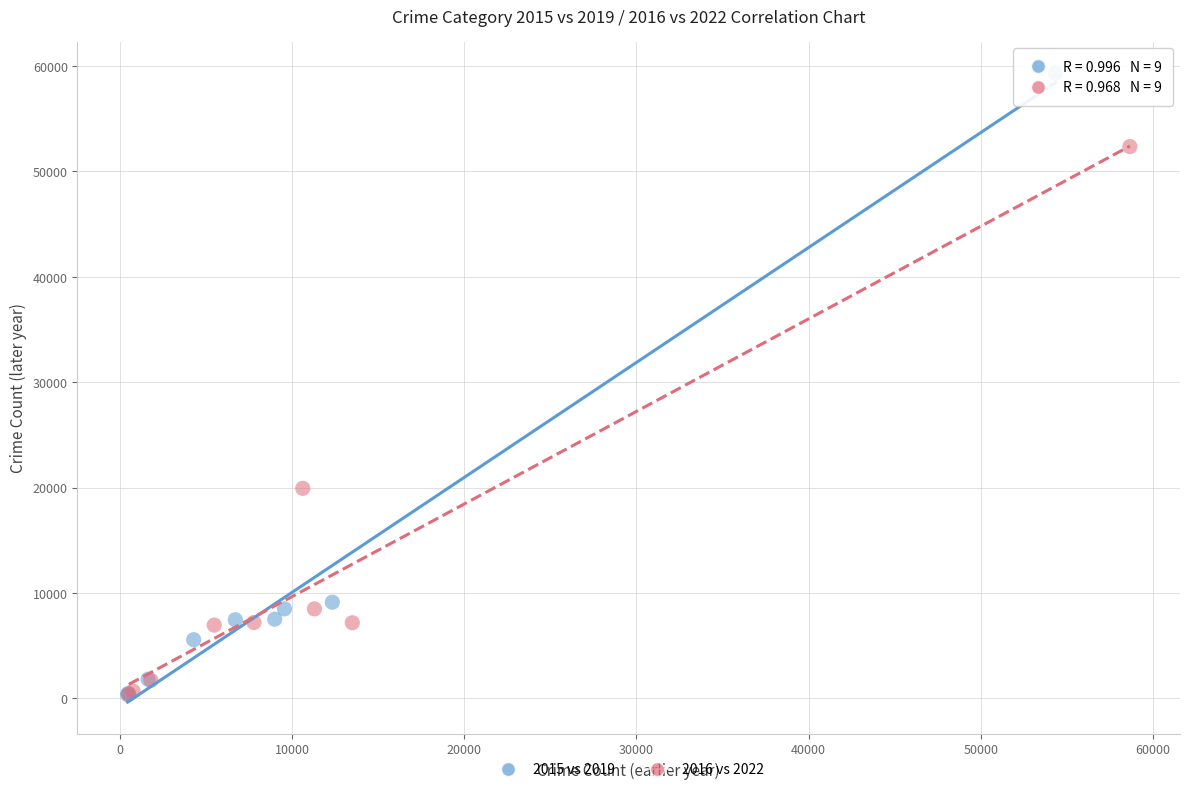

Which series has the widest spread of Y values?

2015 vs 2019